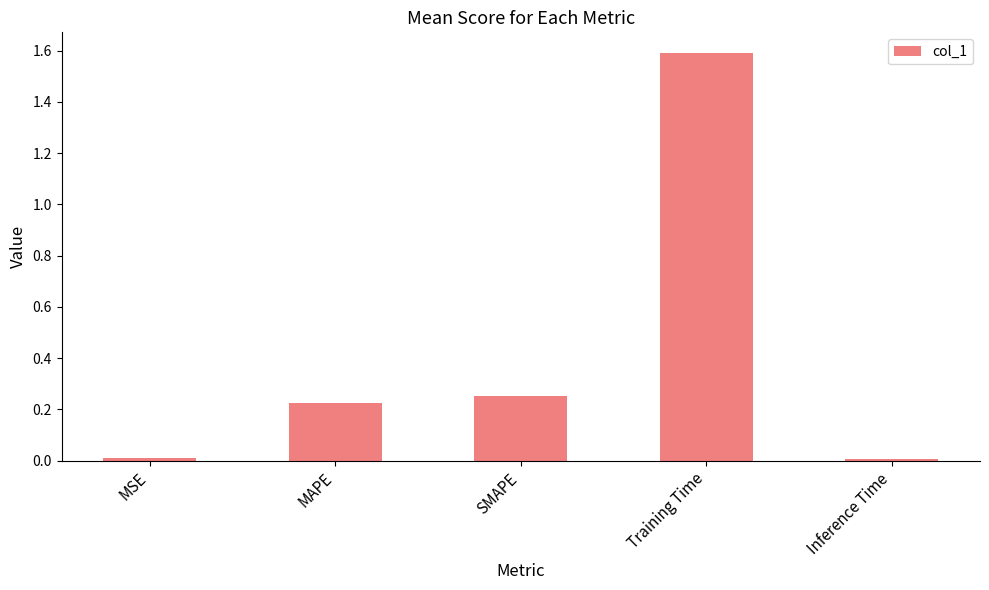

What is the label of the 3rd bar from the right?

SMAPE